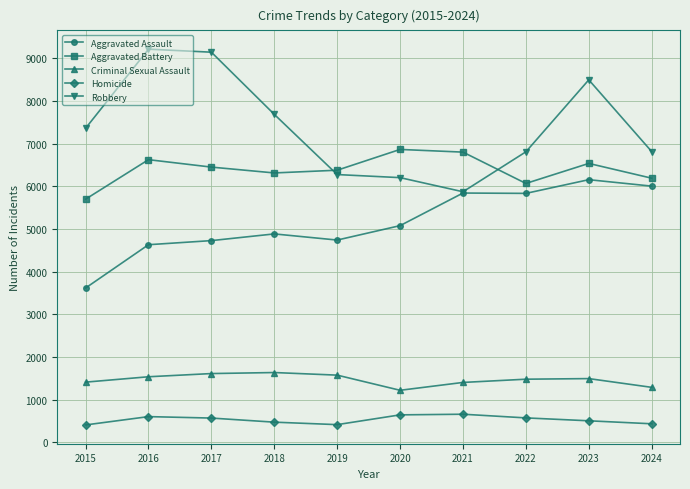

Which series changed the most between 2018 and 2019?

Robbery